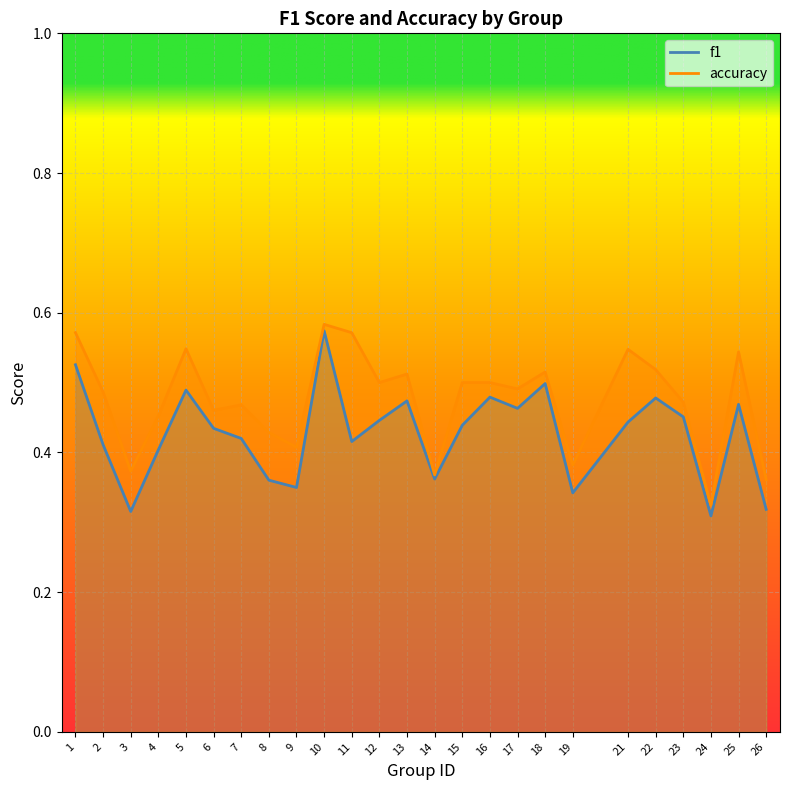

The f1 series shows 0.3 at 19. True or false?

True